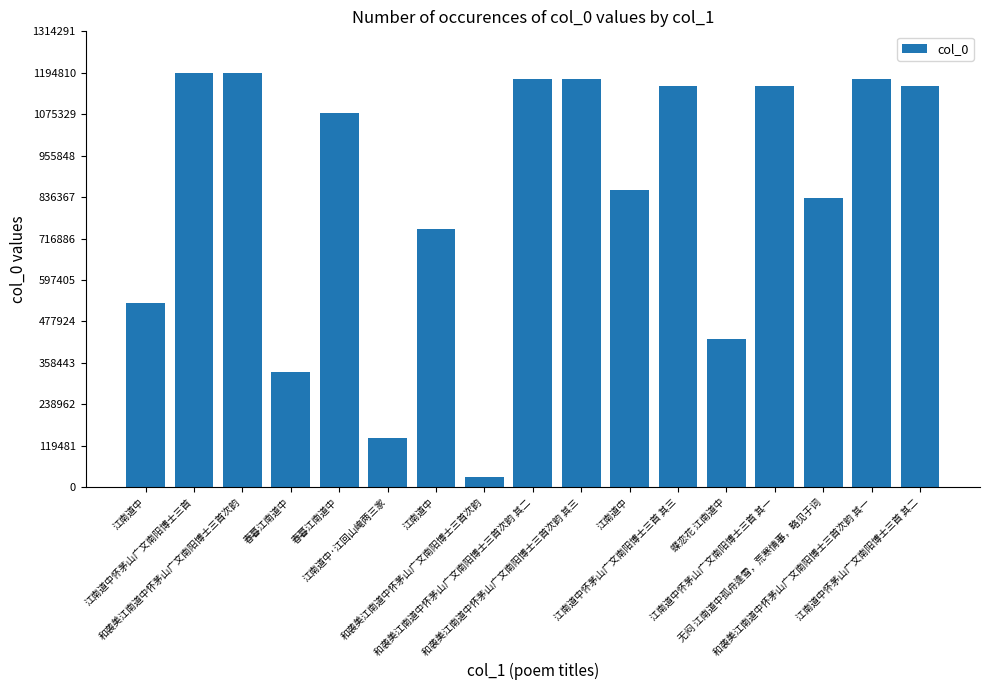

How many bars are there in total?

17